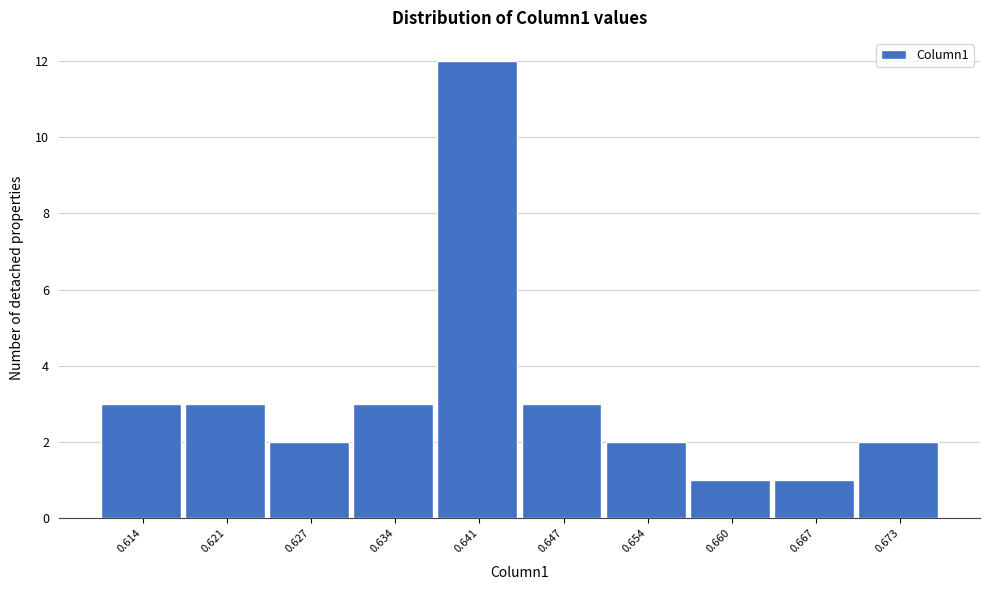

Reading left to right, transcribe all the data shown in this chart.

0.614=3	0.621=3	0.627=2	0.634=3	0.641=12	0.647=3	0.654=2	0.660=1	0.667=1	0.673=2